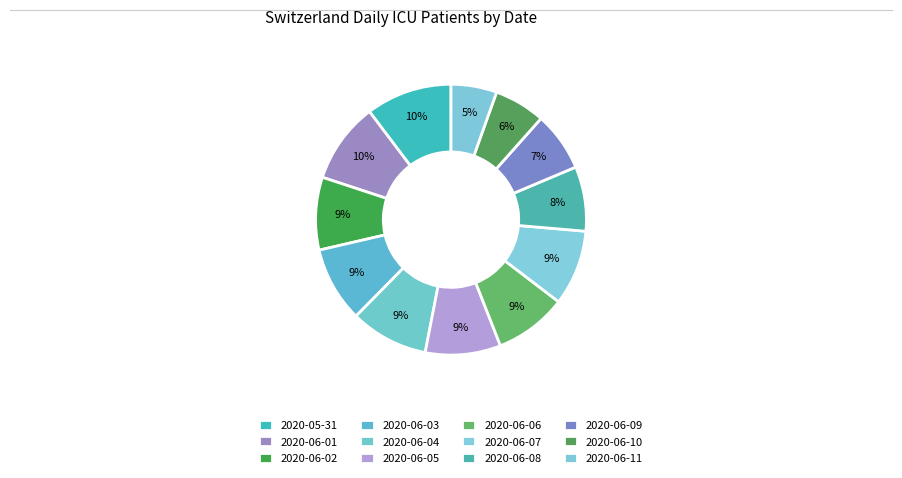

Which category has the biggest portion of the pie?

2020-05-31